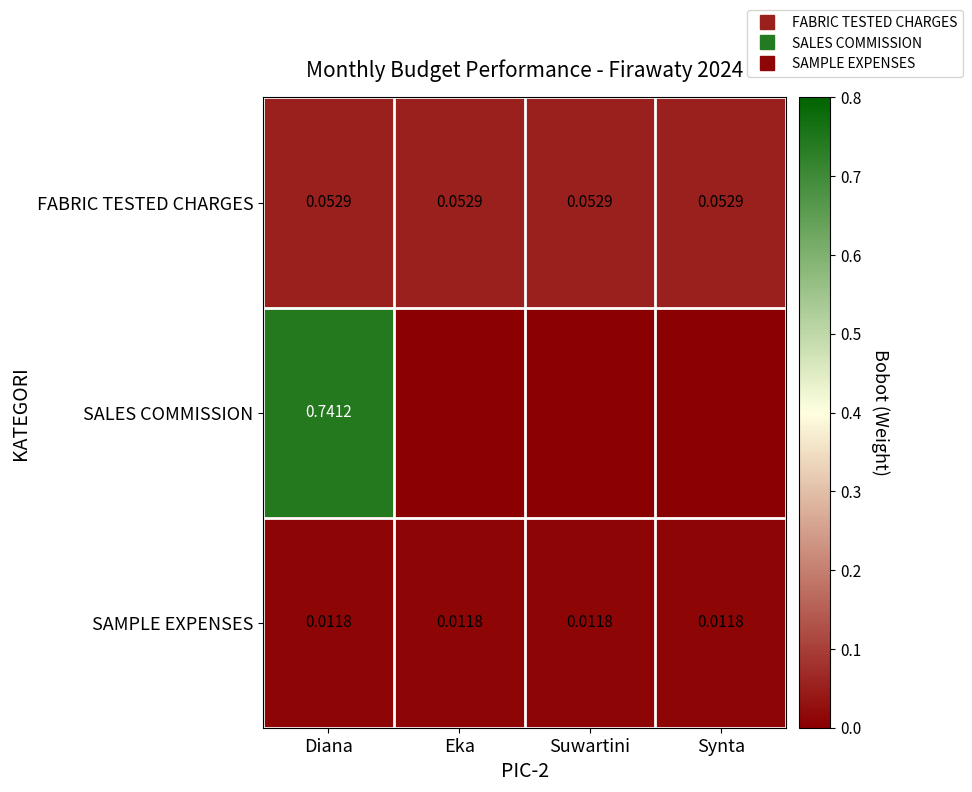

What is the average value of the SALES COMMISSION series?

0.2